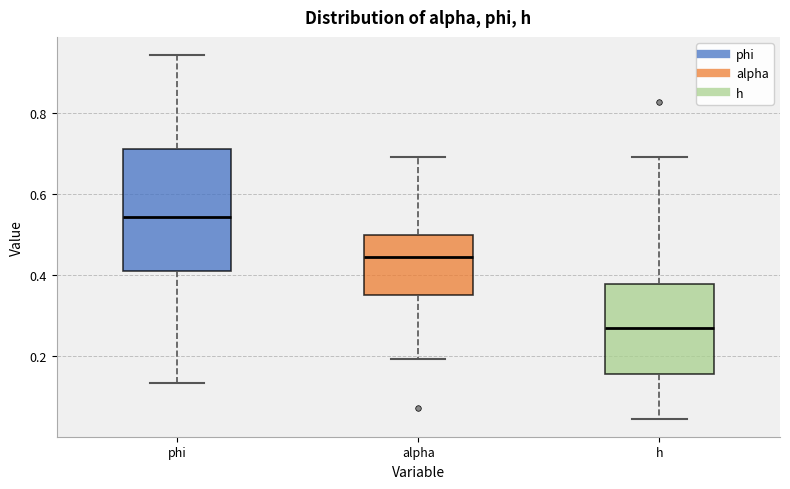

Reading left to right, transcribe this box plot: for each box, give where its median line is, the range the box spans, and where its two whiskers end, as read against the y-axis. The values are not printed on the chart, so give them approximately, as read against the axis.

phi: median 0.54, box 0.40 to 0.72, whiskers 0.14 to 0.94
alpha: median 0.44, box 0.36 to 0.50, whiskers 0.20 to 0.70
h: median 0.26, box 0.16 to 0.38, whiskers 0.04 to 0.70